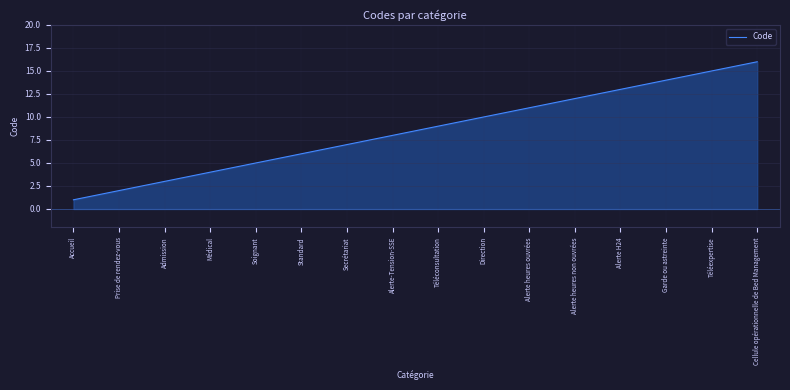

What position from the right is Alerte heures non ouvrées?

5